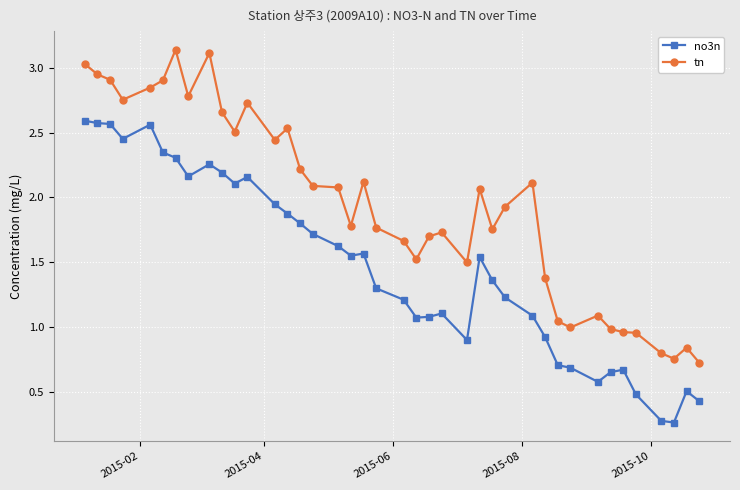

List the series in order of their overall mean, highest first.

tn, no3n